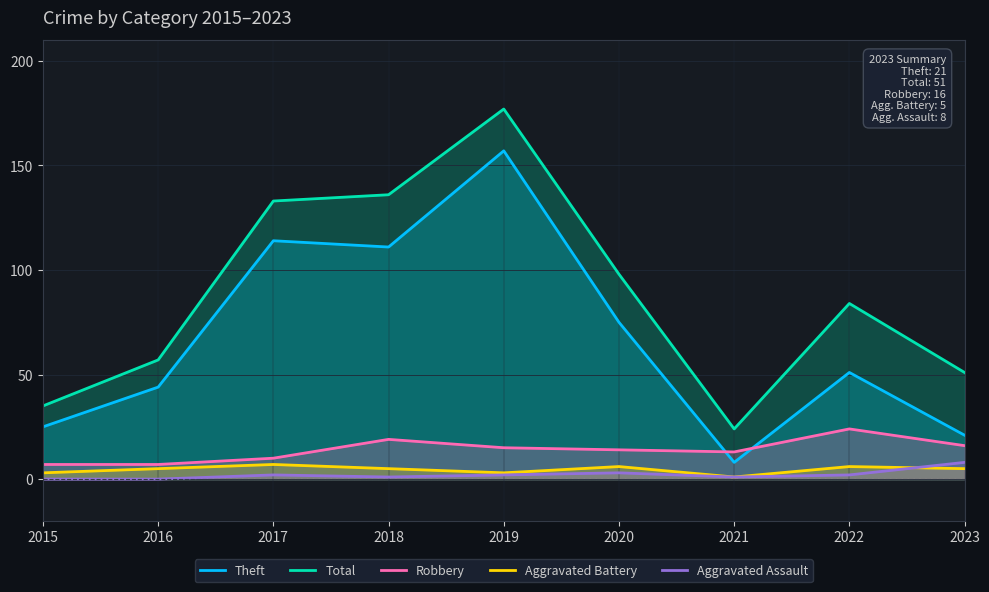

How many values in the Aggravated Assault series are below 2?

4